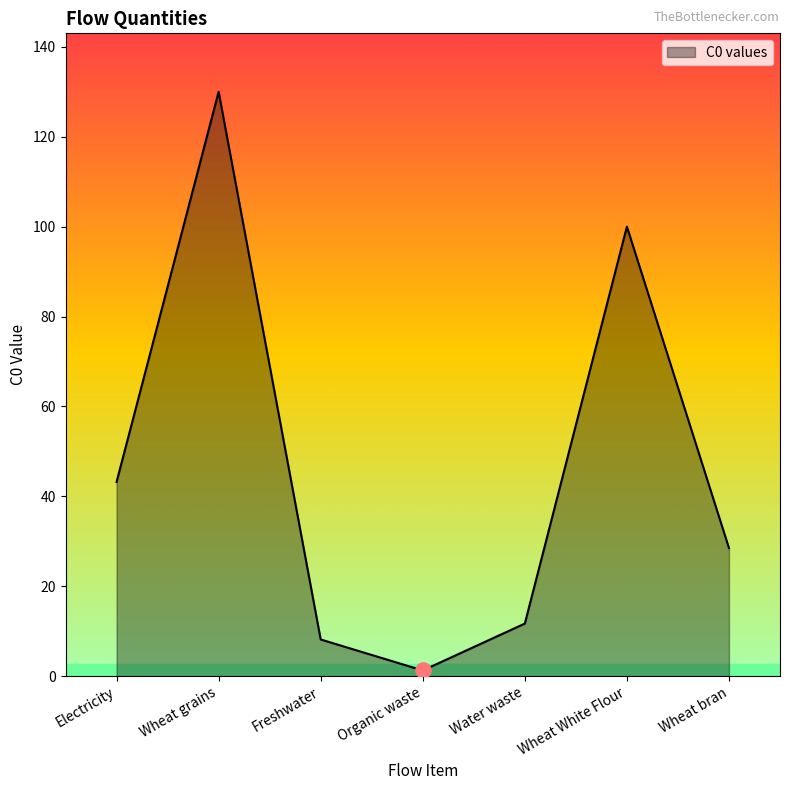

Approximately how many times larger is the value at Wheat bran compared to Wheat White Flour?

0.3